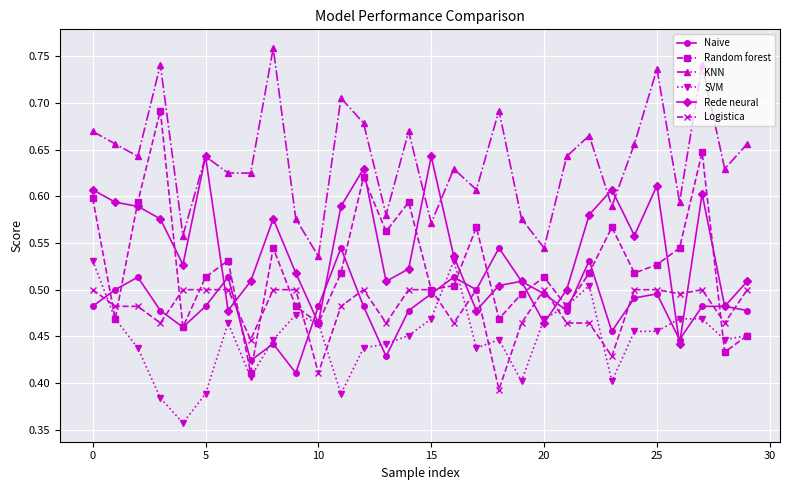

Which series has the largest range (max minus min)?

Random forest